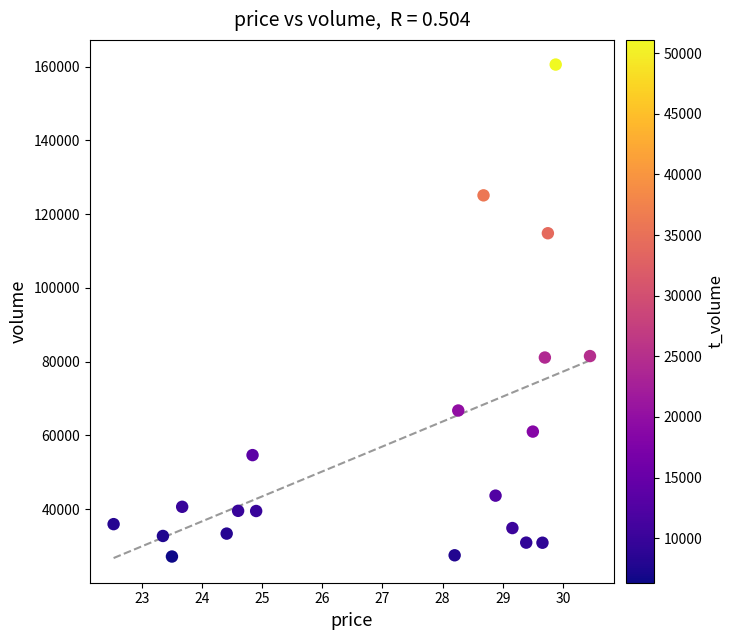

What is the range of Y values (max minus min)?

133459